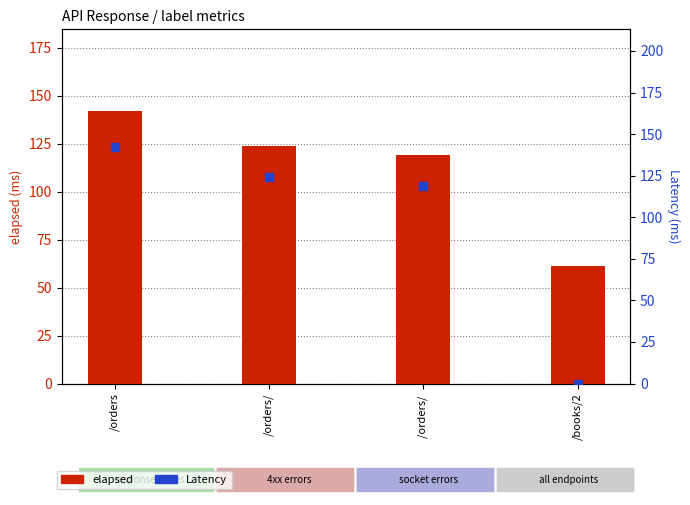

What is the total value across all series at /orders/?

248